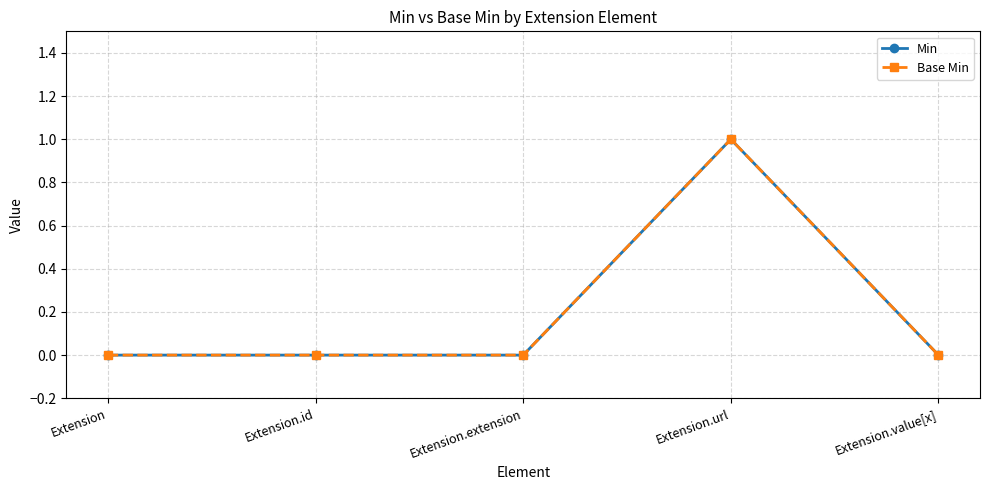

Which series has the largest range (max minus min)?

Min